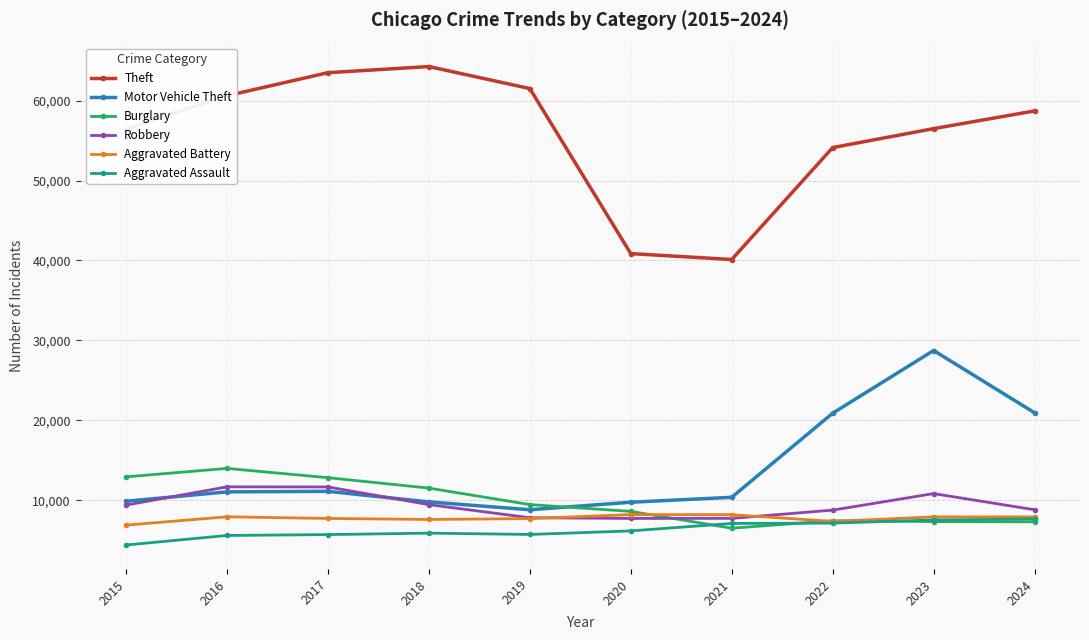

True or false: Aggravated Assault and Motor Vehicle Theft cross at least once.

False